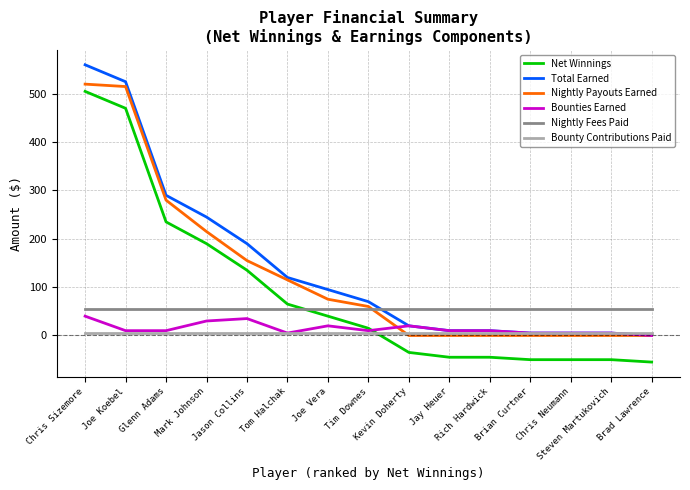

What is the minimum value for Nightly Fees Paid?

55